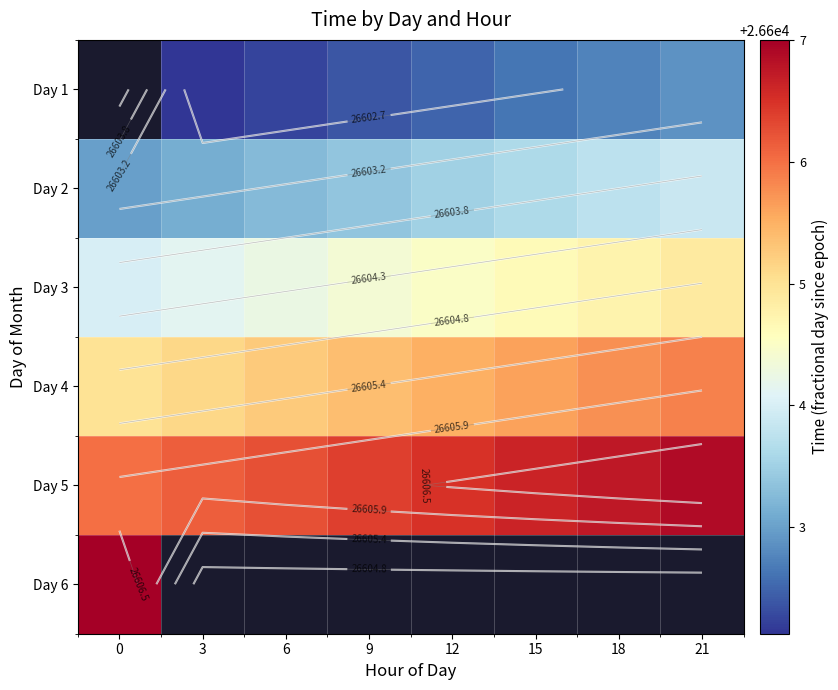

Is it true that row_3 equals 36480.0 at 21?

False